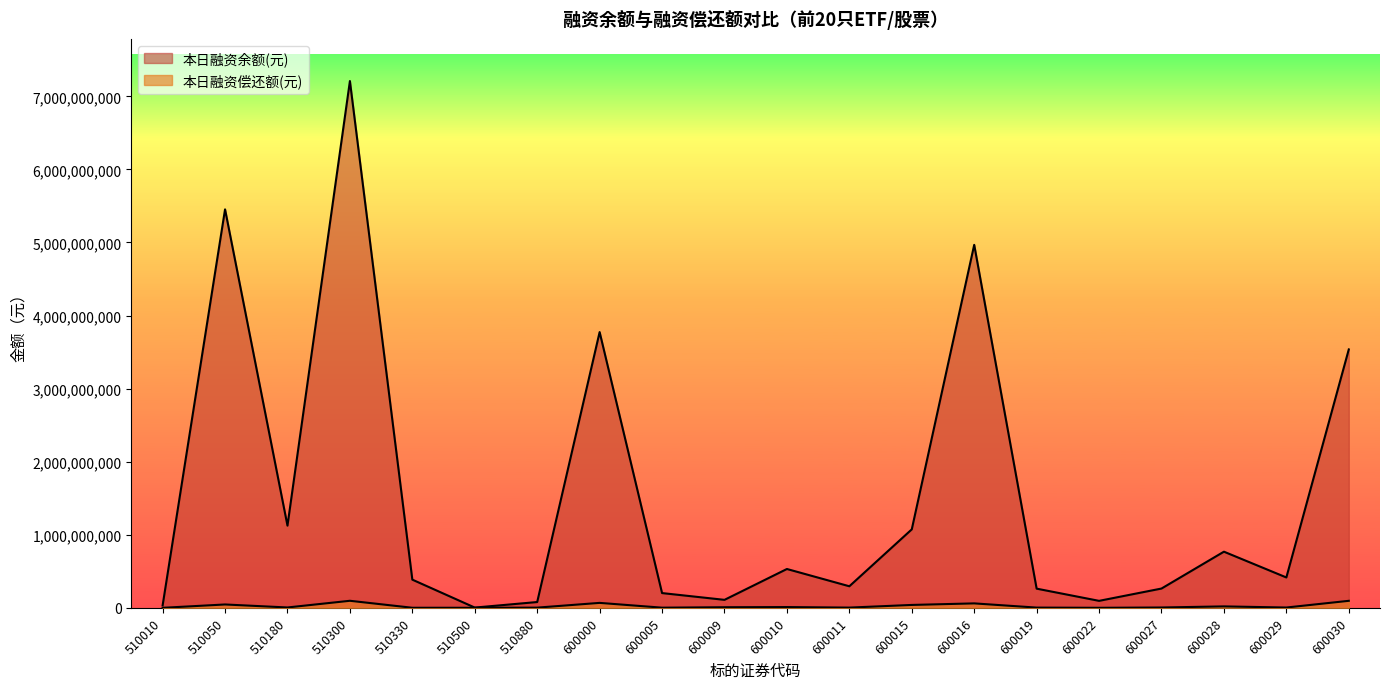

At which label does 本日融资偿还额(元) first exceed 4937176?

510050